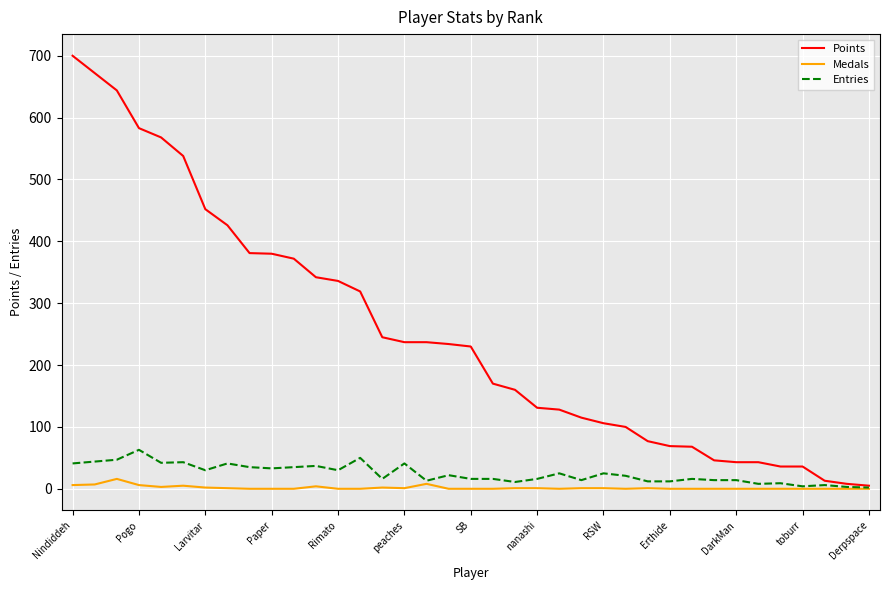

Which series has the largest range (max minus min)?

Points